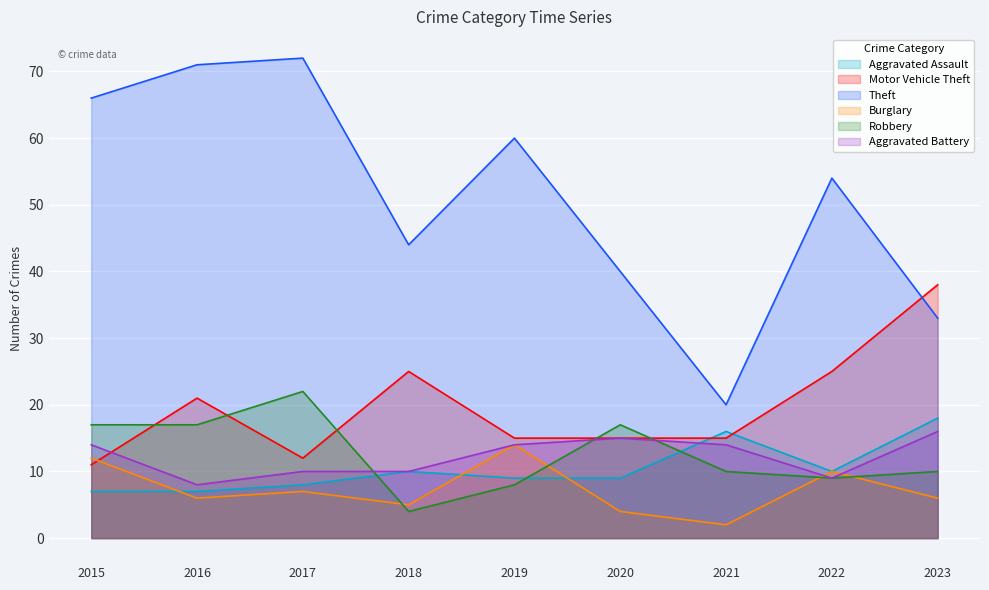

Where is the first local maximum for Aggravated Assault?

2018